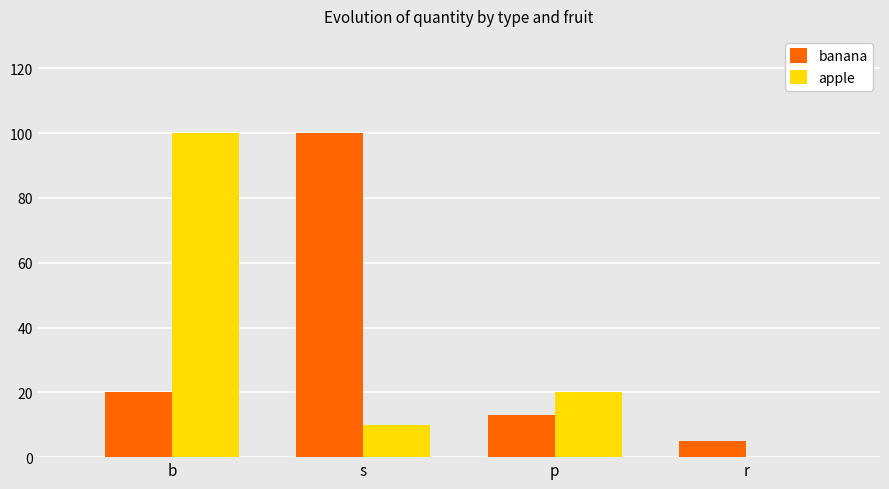

Which series has the largest total across all categories?

banana